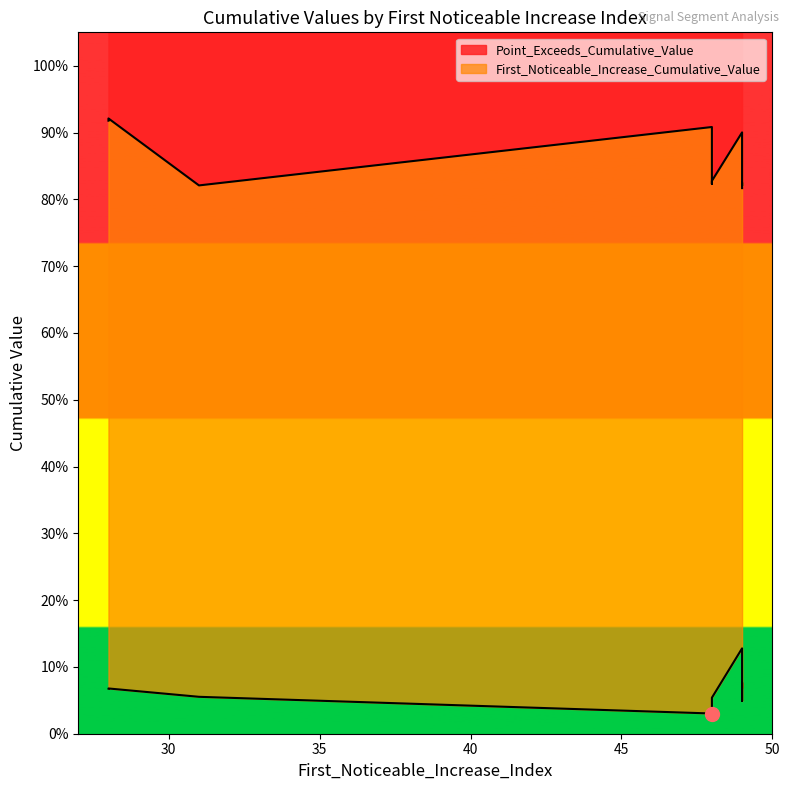

What is the difference between the maximum and minimum values in the Point_Exceeds_Cumulative_Value series?

0.1